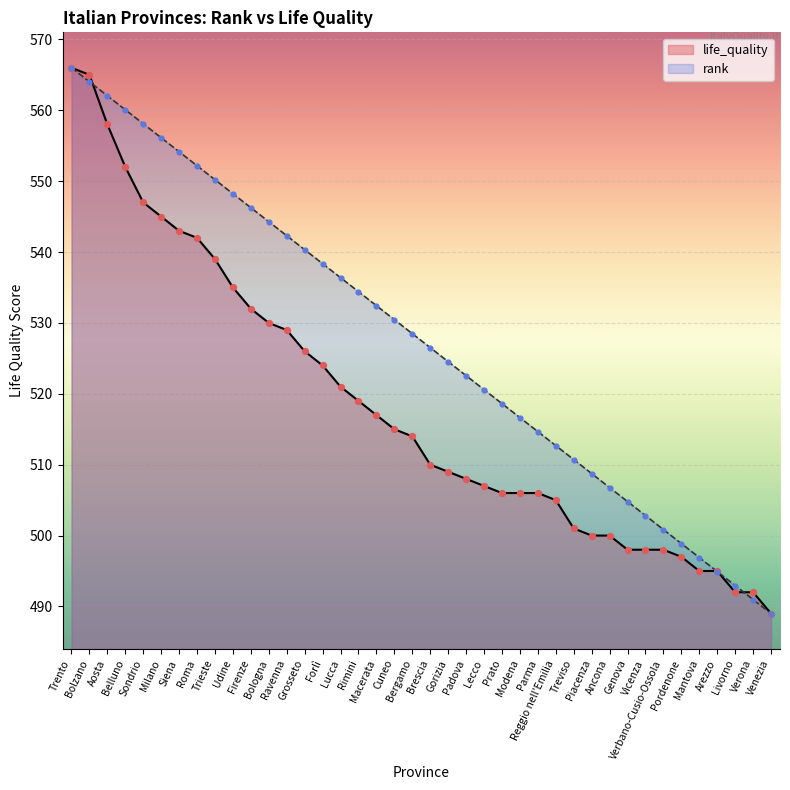

At which category is the sum across all series the highest?

Trento